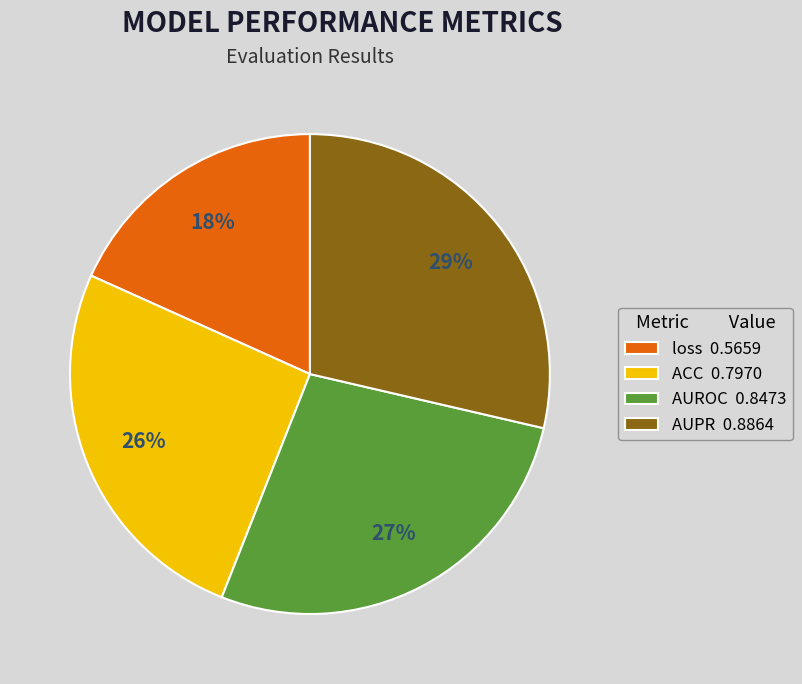

What is the smallest slice in the pie chart?

loss